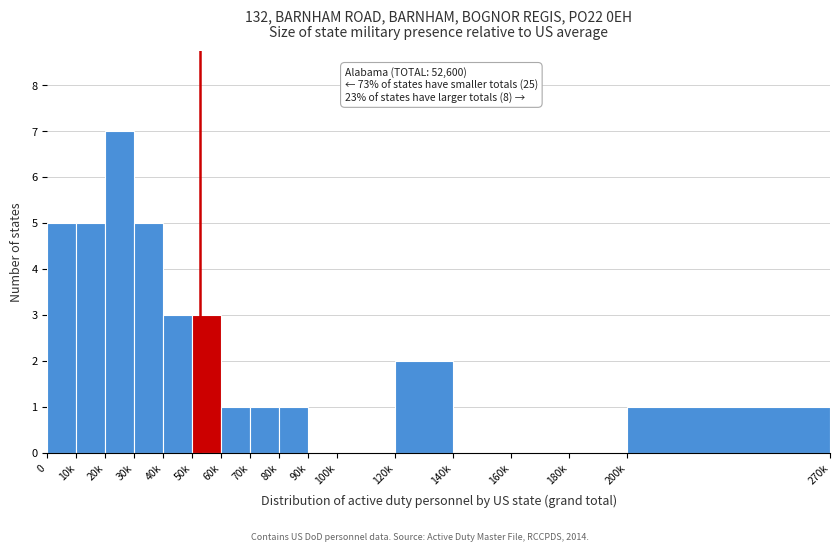

Reading right to left, list all the values displayed in this chart.

200k=1	180k=0	160k=0	140k=0	120k=2	100k=0	90k=0	80k=1	70k=1	60k=1	50k=3	40k=3	30k=5	20k=7	10k=5	0=5